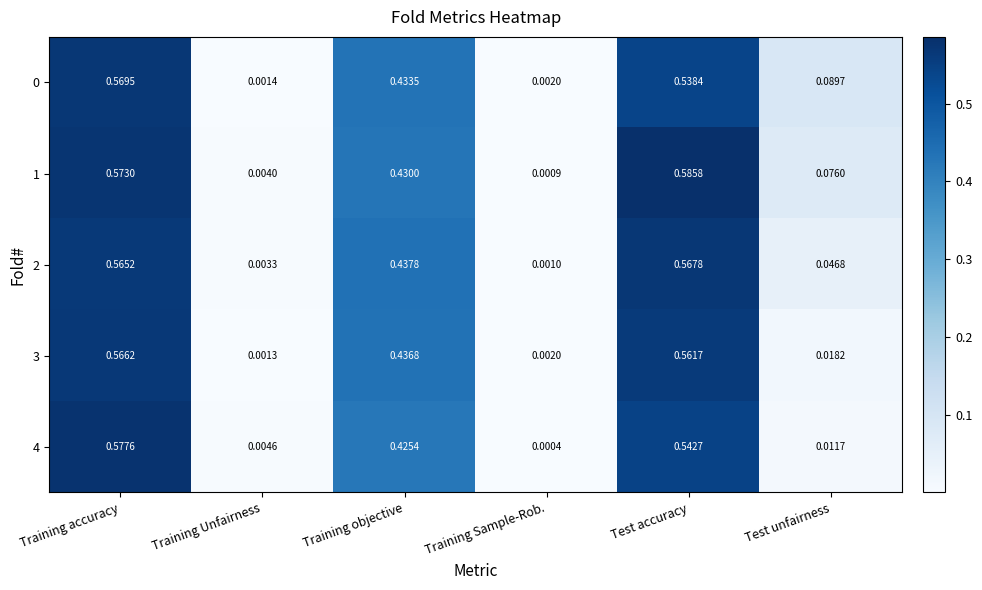

Where is 2 nearest to the value 0?

Training Sample-Rob.